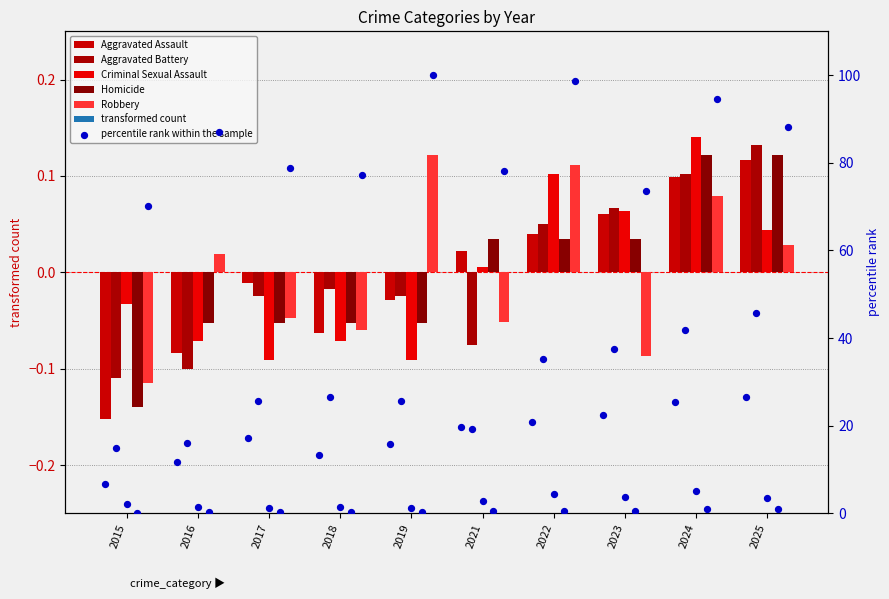

Which series reaches the maximum Y coordinate?

Criminal Sexual Assault